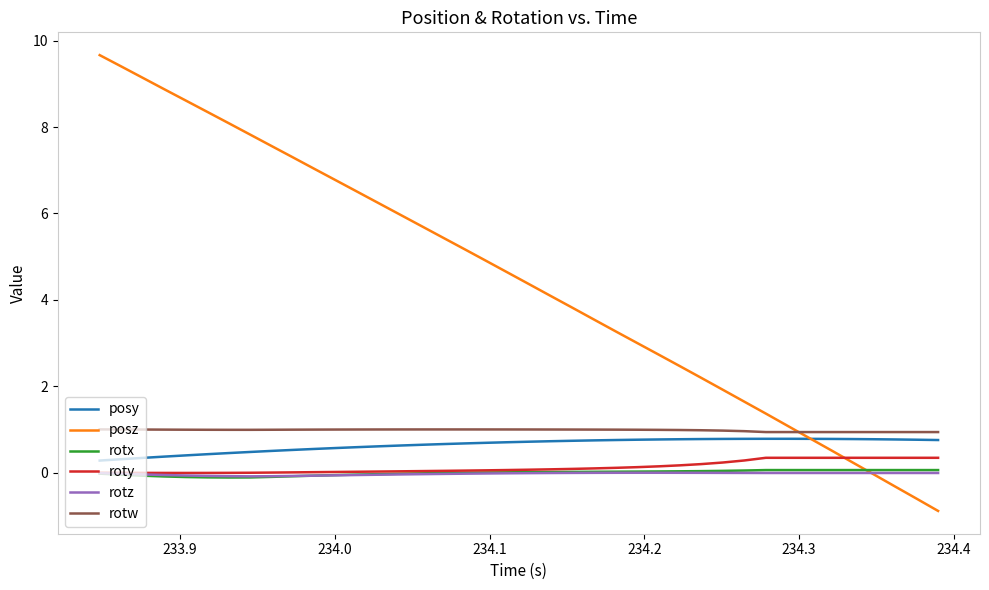

Which series has the largest total across all categories?

posz